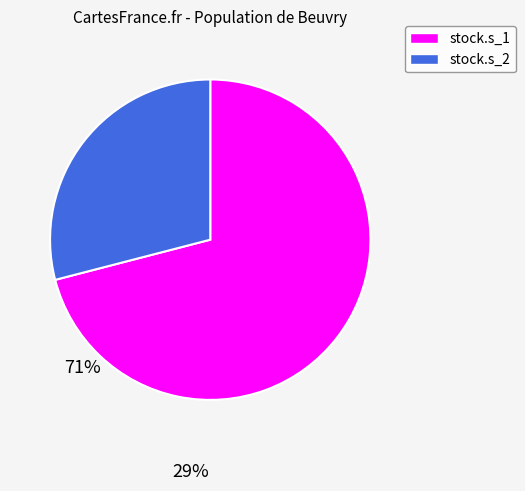

Combined, do stock.s_2 and stock.s_1 account for over 50%?

Yes